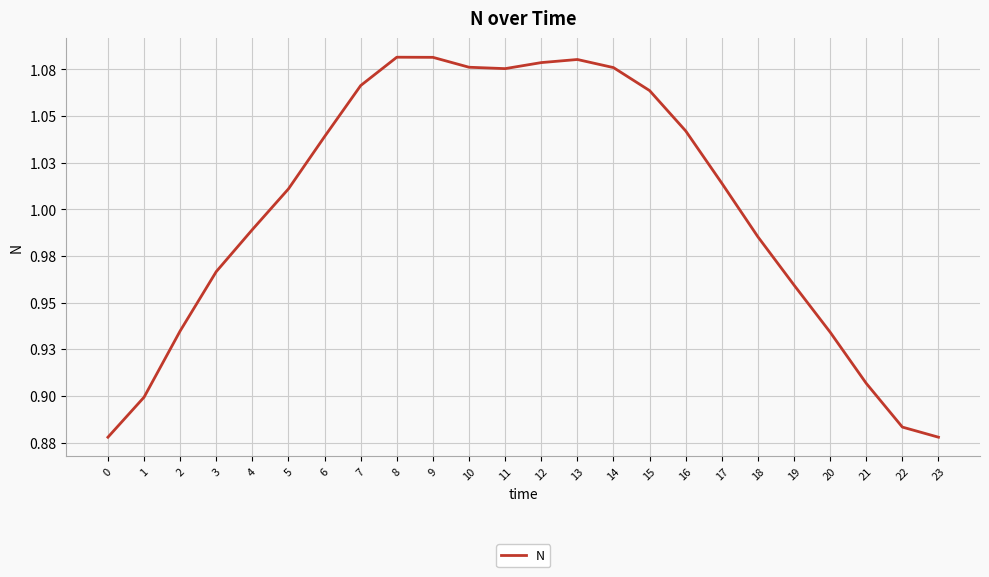

Reading left to right, list all the values displayed in this chart.

0.9	0.9	0.9	1.0	1.0	1.0	1.0	1.1	1.1	1.1	1.1	1.1	1.1	1.1	1.1	1.1	1.0	1.0	1.0	1.0	0.9	0.9	0.9	0.9